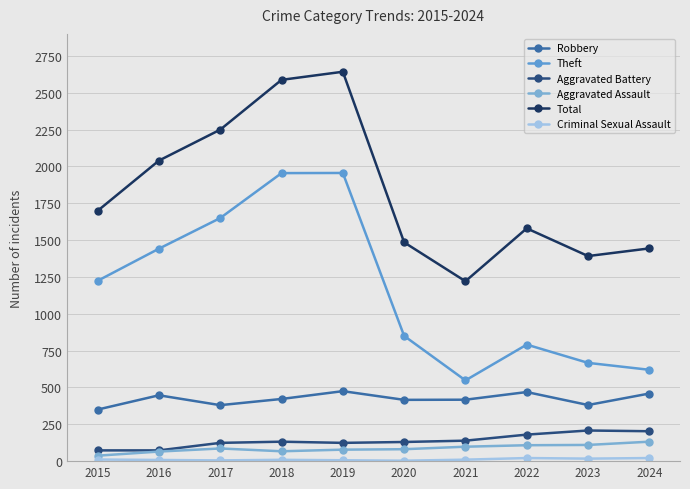

Is the value of Theft at 2016 greater than the value of Total at 2022?

No